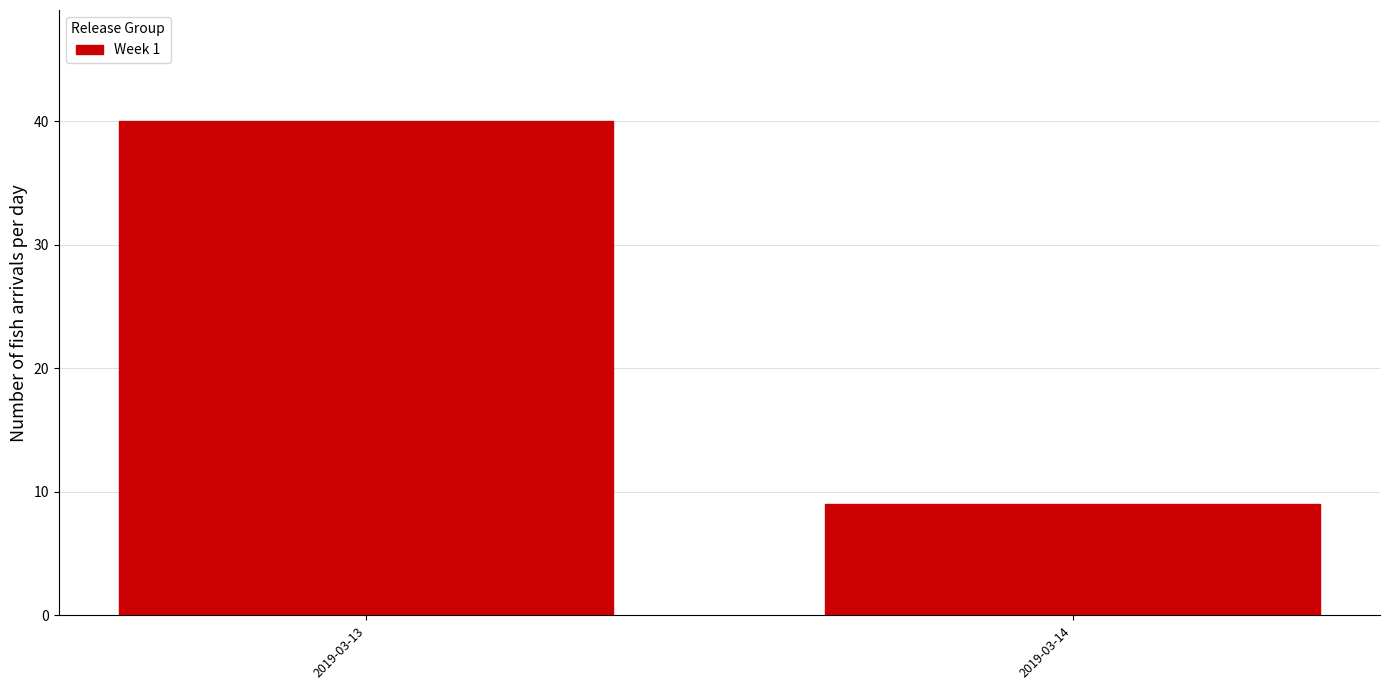

Reading left to right, extract all data points from this chart.

2019-03-13=40	2019-03-14=9